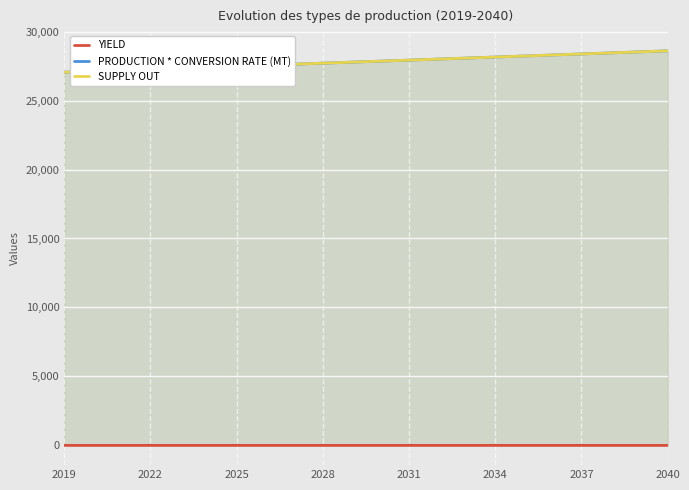

True or false: YIELD has more than 2 points higher than both neighbors.

False